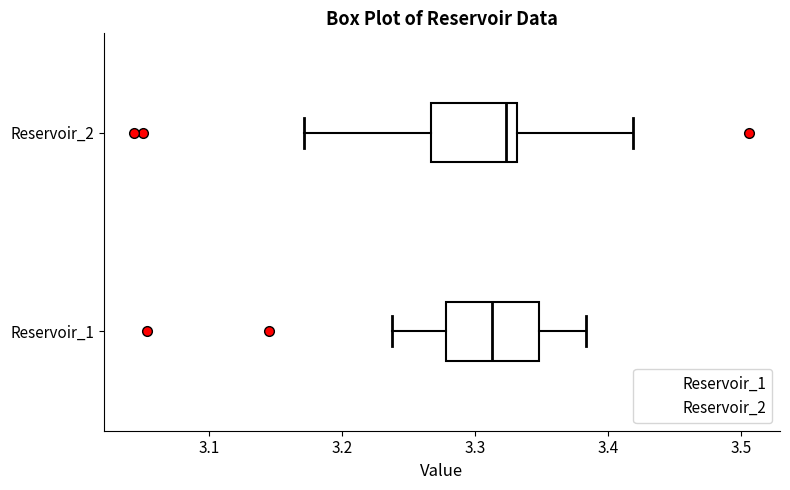

Reading bottom to top, read every box against the x-axis: the position of its median line, the range the box covers, and the ends of its whiskers. The values are not printed on the chart, so give them approximately, as read against the axis.

Reservoir_1: median 3.31, box 3.28 to 3.35, whiskers 3.24 to 3.38
Reservoir_2: median 3.32, box 3.27 to 3.33, whiskers 3.17 to 3.42